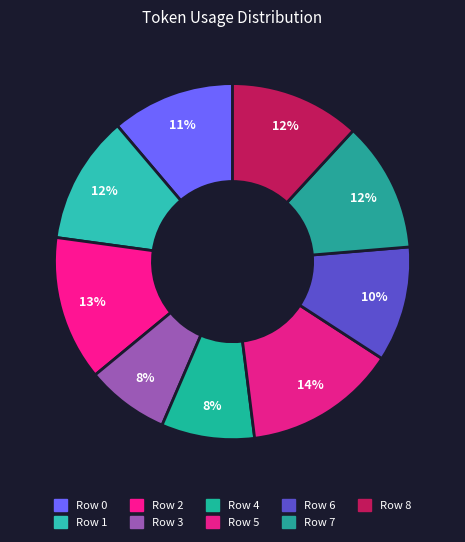

To the nearest percent, what portion does Row 2 represent?

13%